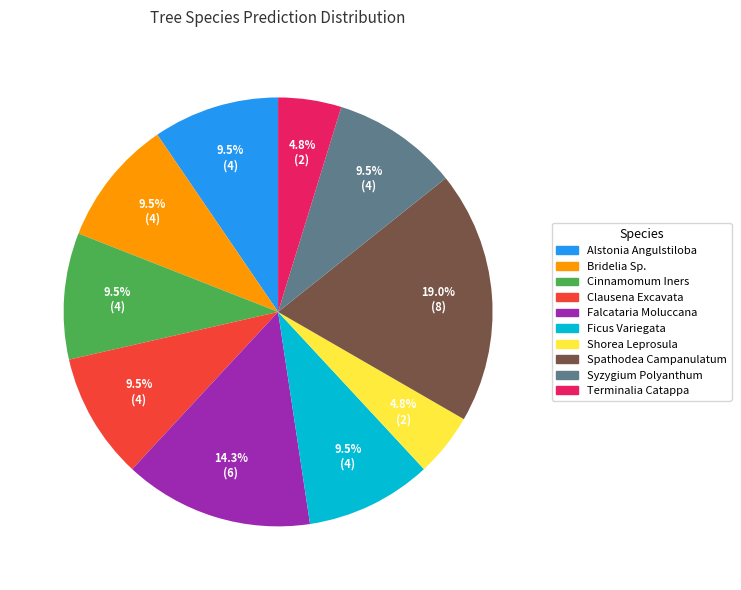

How much of the chart is everything except Clausena Excavata?

90.5%